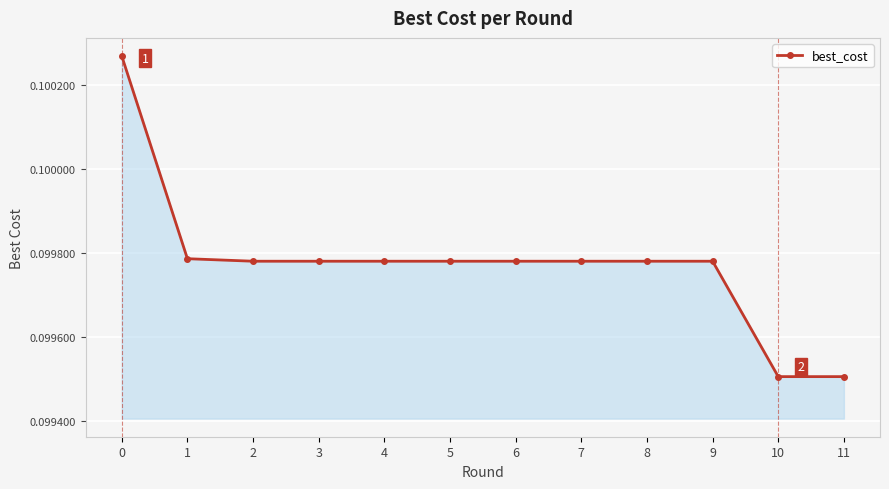

Count the values in the range 0 to 1.

12